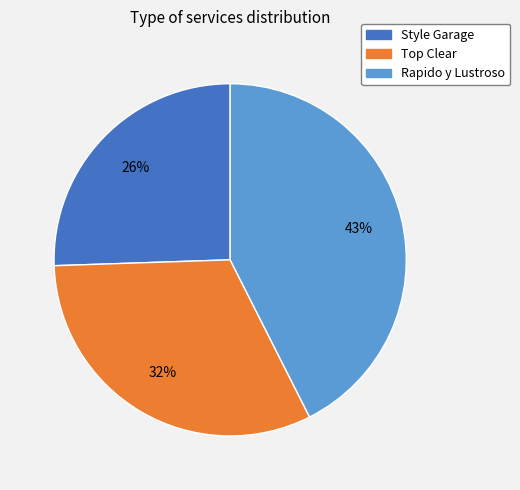

To the nearest percent, what is the combined percentage of Rapido y Lustroso and Style Garage?

68%